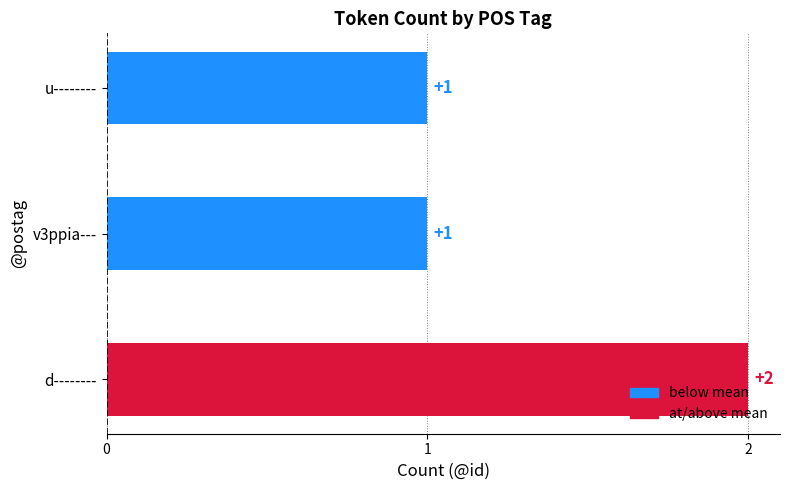

Which label corresponds to the largest value in the chart?

d--------